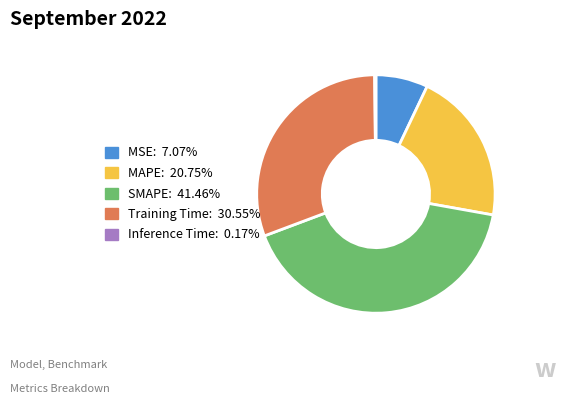

Combined, do MSE: 7.07% and SMAPE: 41.46% account for over 50%?

No